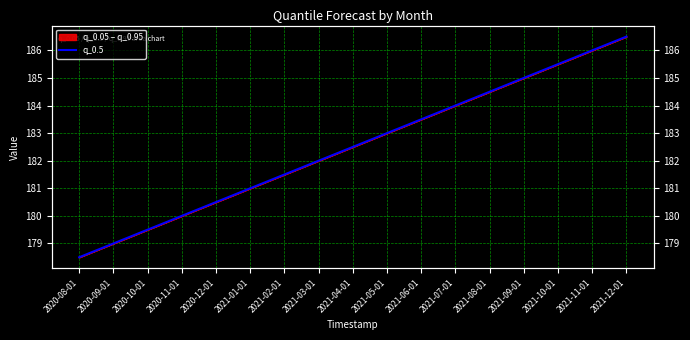

How many lines are shown in the chart?

1